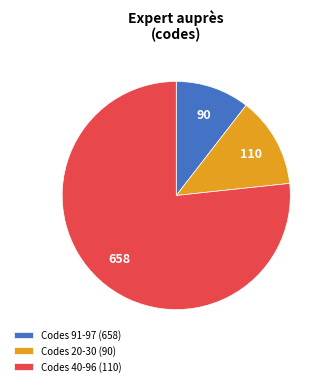

What is the smallest slice in the pie chart?

Codes 91-97 (658)